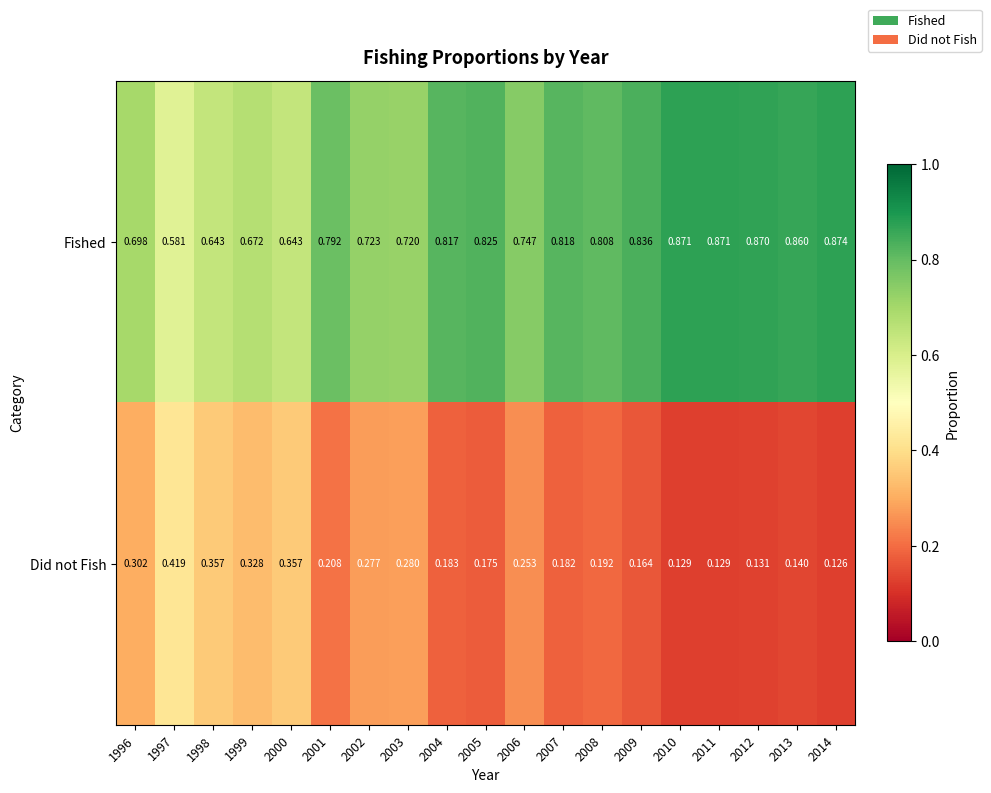

Which series has the largest total across all categories?

Fished